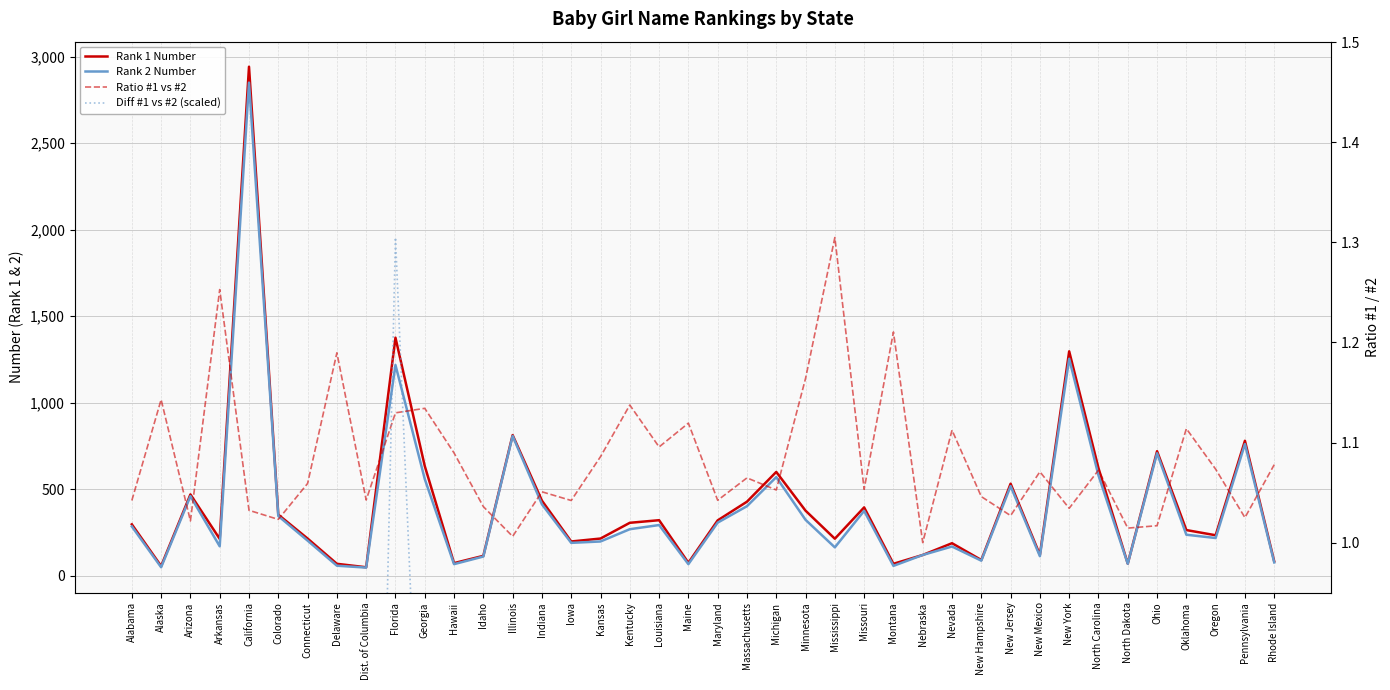

What is the sum of all Ratio #1 vs #2 values?

43.3